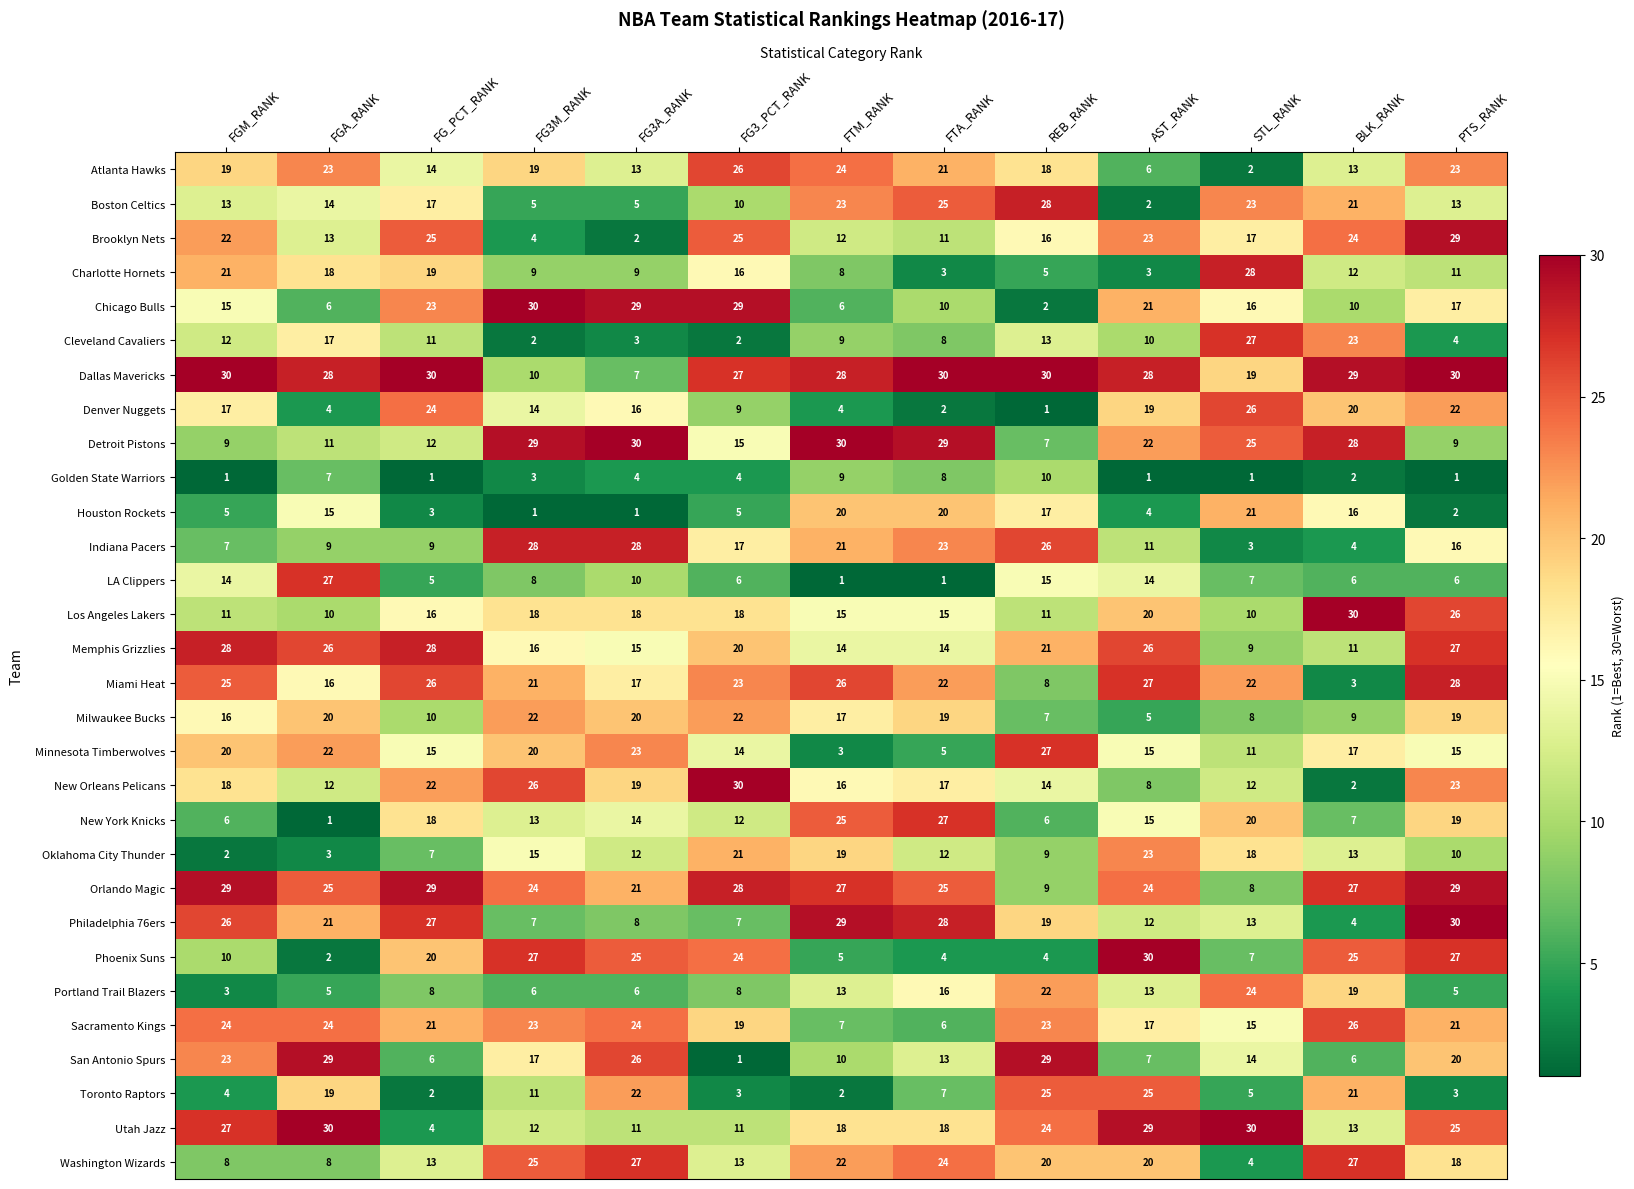

At FGM_RANK, list the series in order from largest to smallest.

Dallas Mavericks, Orlando Magic, Memphis Grizzlies, Utah Jazz, Philadelphia 76ers, Miami Heat, Sacramento Kings, San Antonio Spurs, Brooklyn Nets, Charlotte Hornets, Minnesota Timberwolves, Atlanta Hawks, New Orleans Pelicans, Denver Nuggets, Milwaukee Bucks, Chicago Bulls, LA Clippers, Boston Celtics, Cleveland Cavaliers, Los Angeles Lakers, Phoenix Suns, Detroit Pistons, Washington Wizards, Indiana Pacers, New York Knicks, Houston Rockets, Toronto Raptors, Portland Trail Blazers, Oklahoma City Thunder, Golden State Warriors